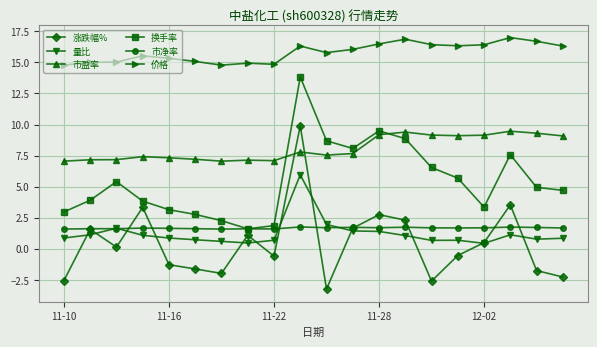

Which series ends up on top after the final intersection of 换手率 and 市盈率?

市盈率